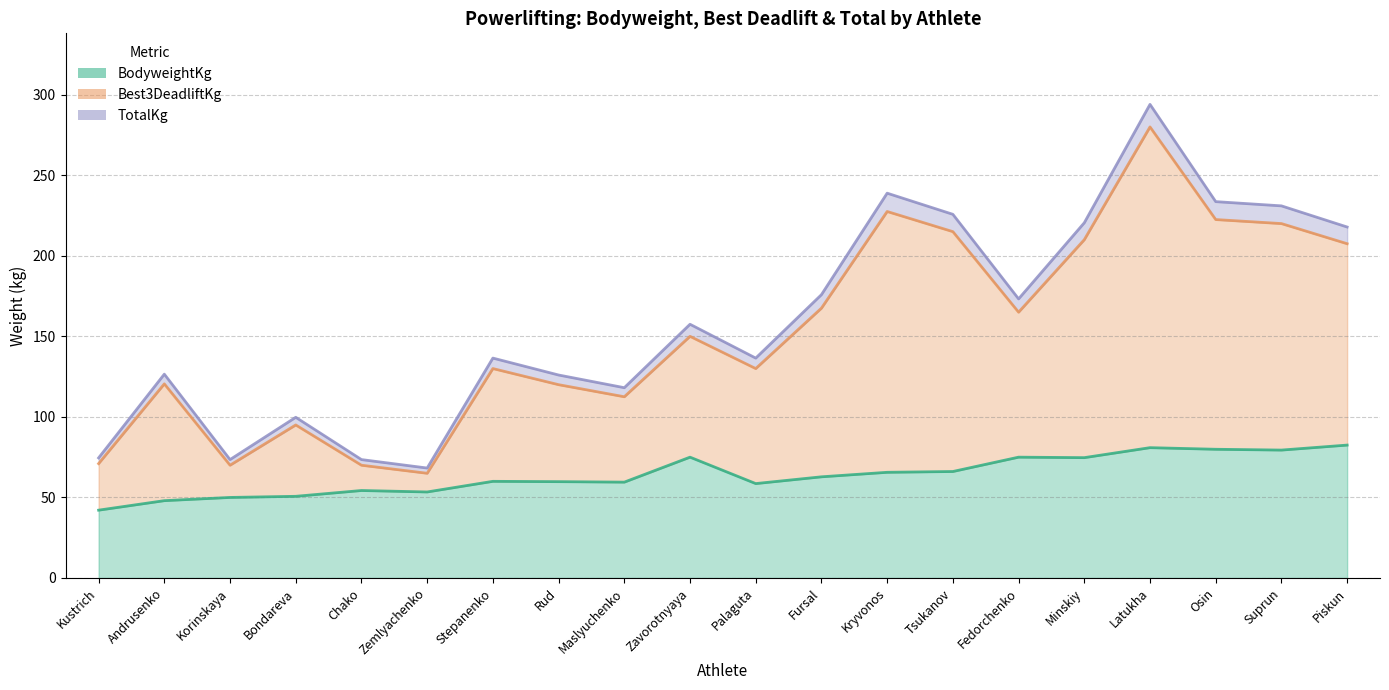

What is the difference between the highest and lowest values at Tsukanov?

159.7